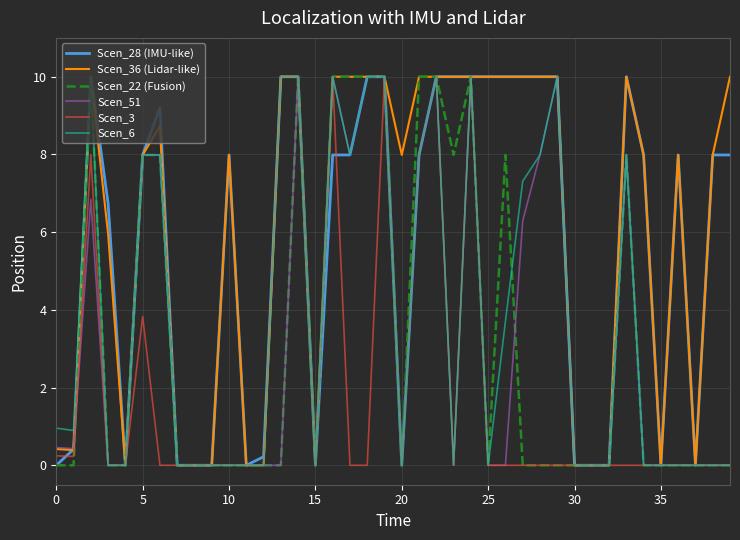

What is the highest value of the Scen_6 series?

10.0